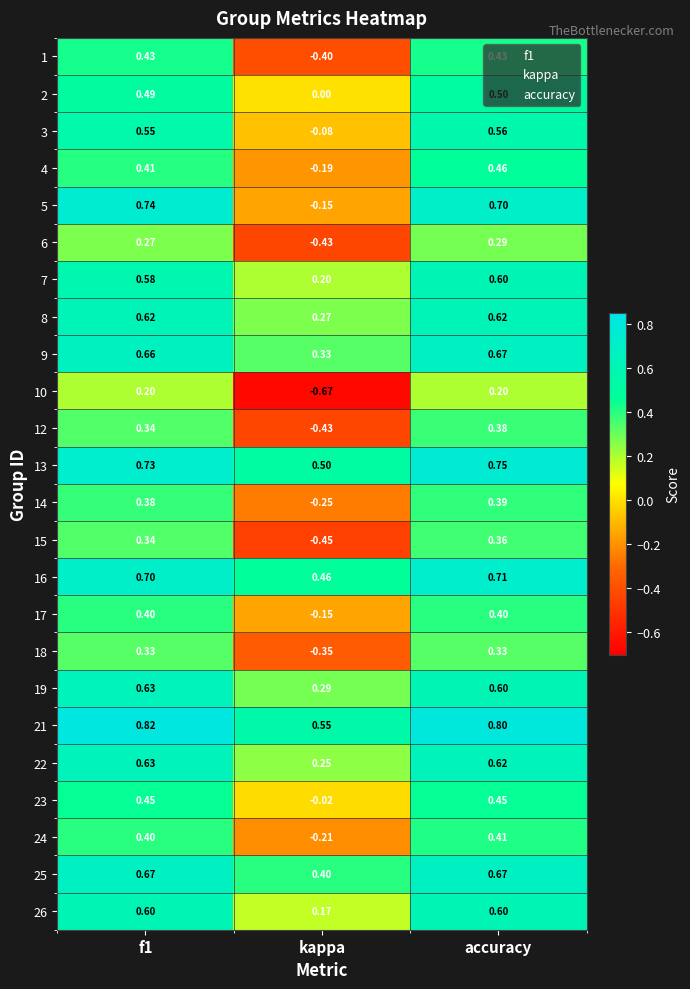

Which category has the lowest value across all series?

kappa